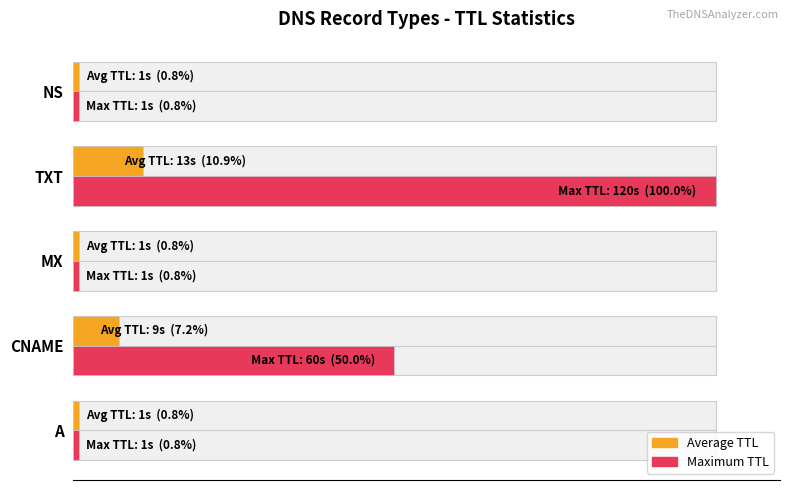

Between CNAME and NS, which series saw the biggest shift?

Max TTL (% of max 120s)